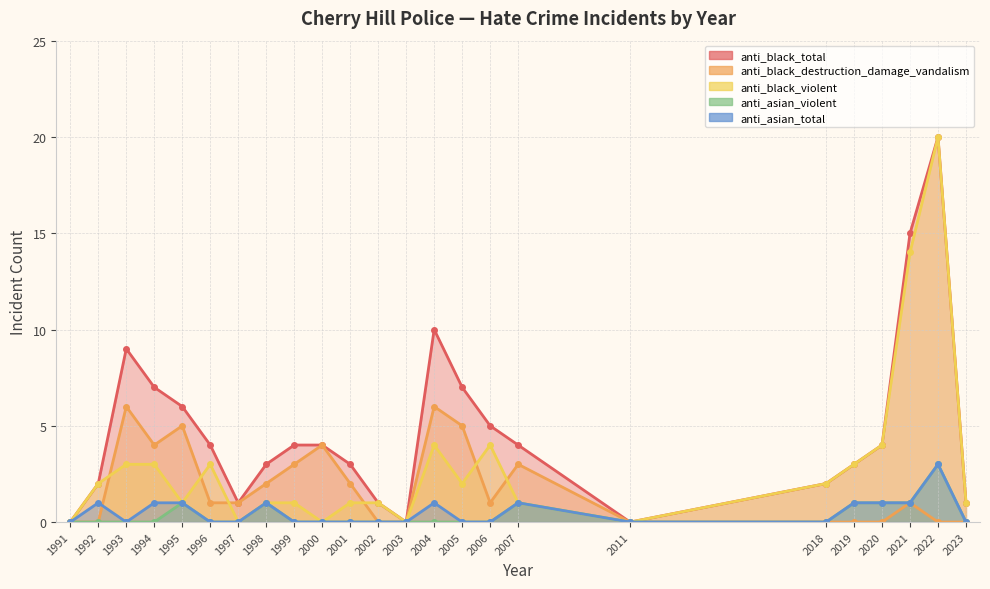

True or false: anti_asian_violent and anti_black_destruction_damage_vandalism intersect in this chart.

False